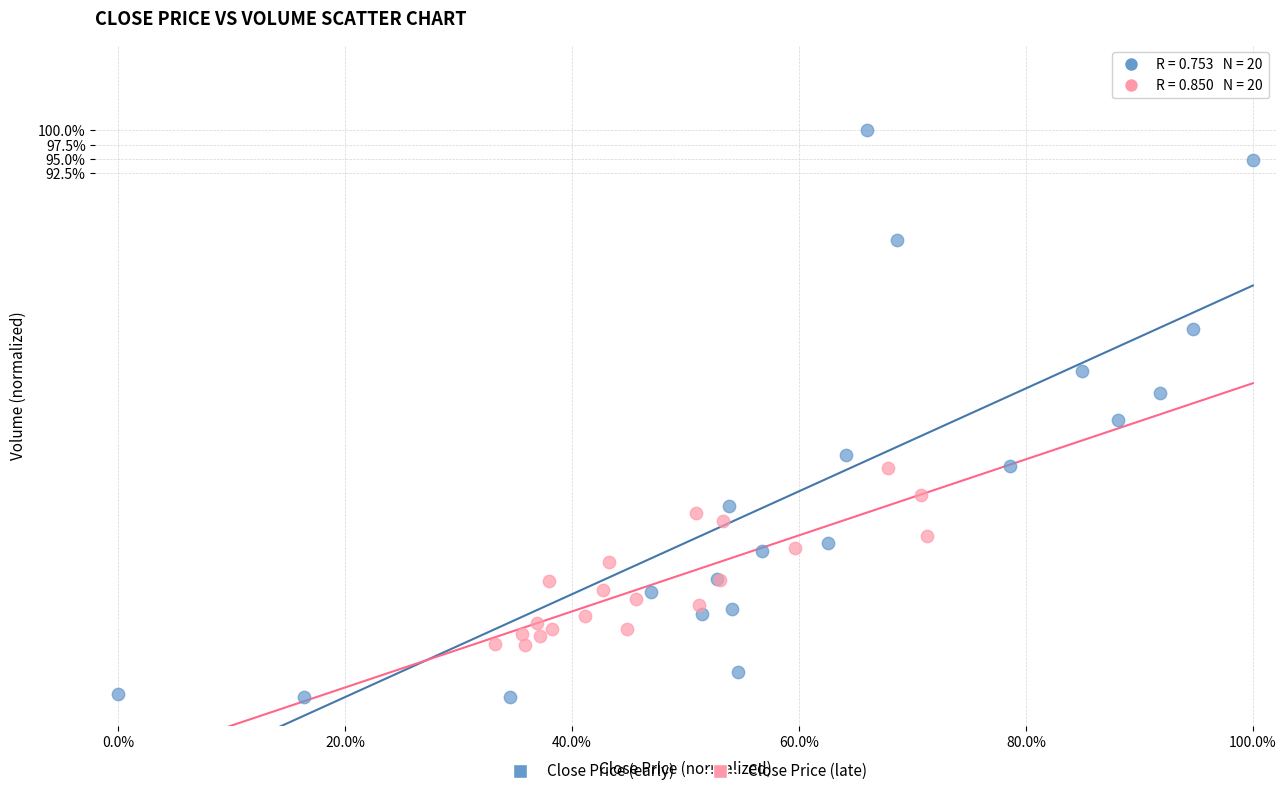

Which series has the largest Y range (max minus min)?

Close Price (early)